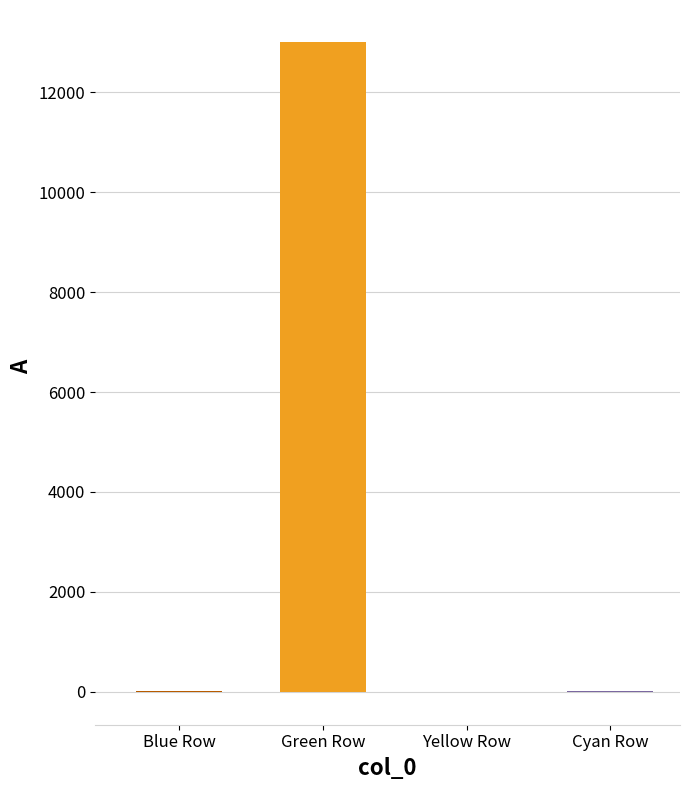

What is the greatest value displayed?

13000.0